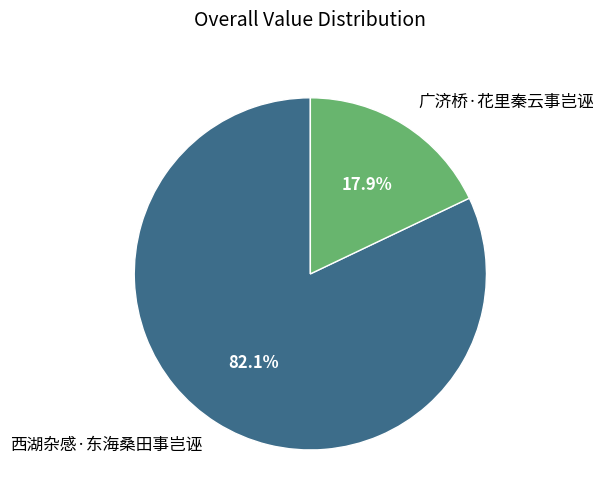

What percentage do 西湖杂感·东海桑田事岂诬 and 广济桥·花里秦云事岂诬 together represent?

100.0%